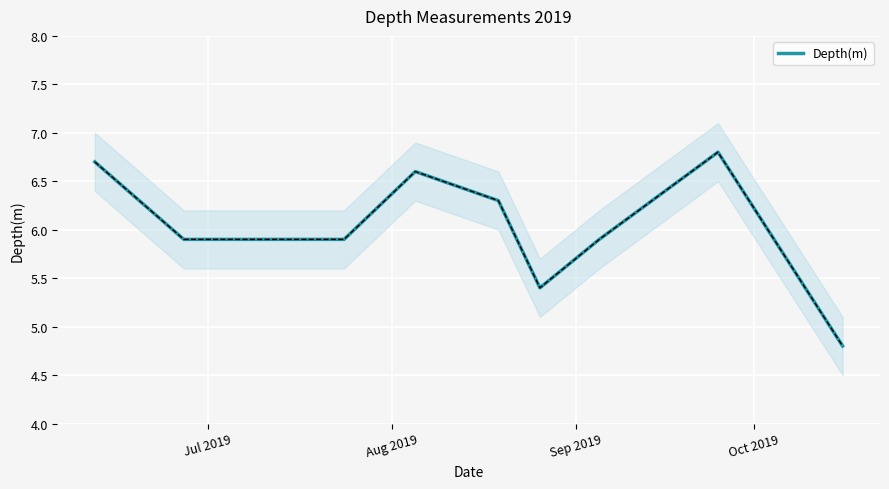

How many values are below 5?

1